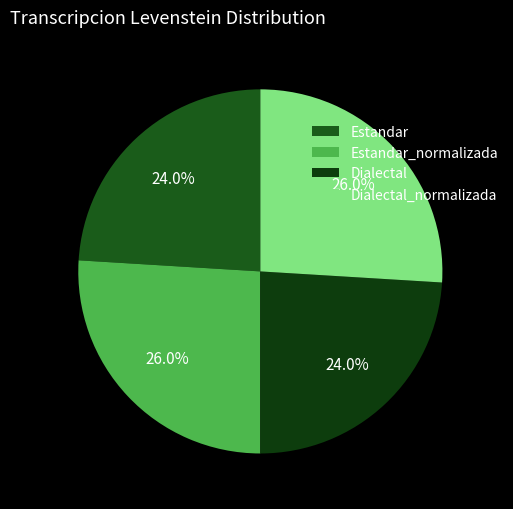

Is it true that Dialectal is 37% of the pie?

False